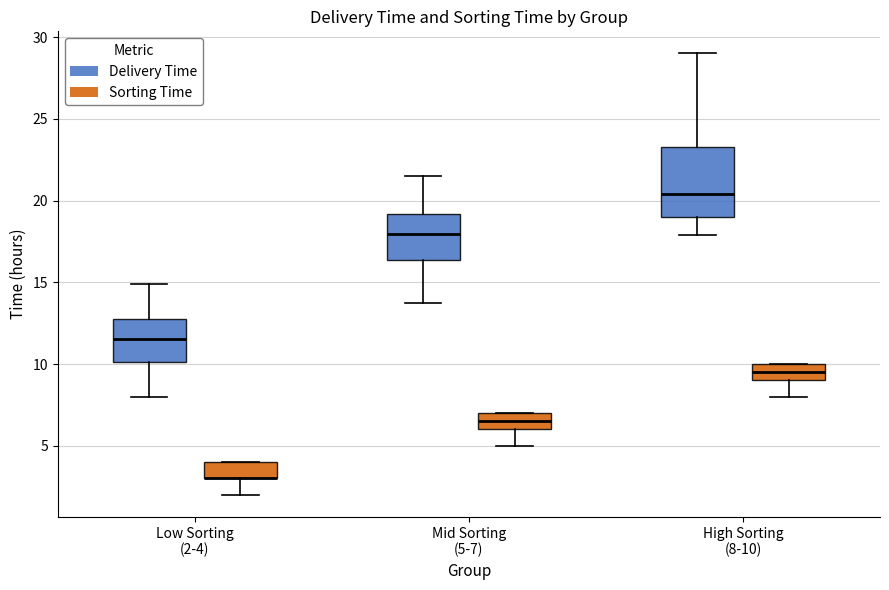

Where does the median line of the box for High Sorting (8-10) (Delivery Time) sit on the y-axis? The values are not printed on the chart, so give them approximately, as read against the axis.

20.5